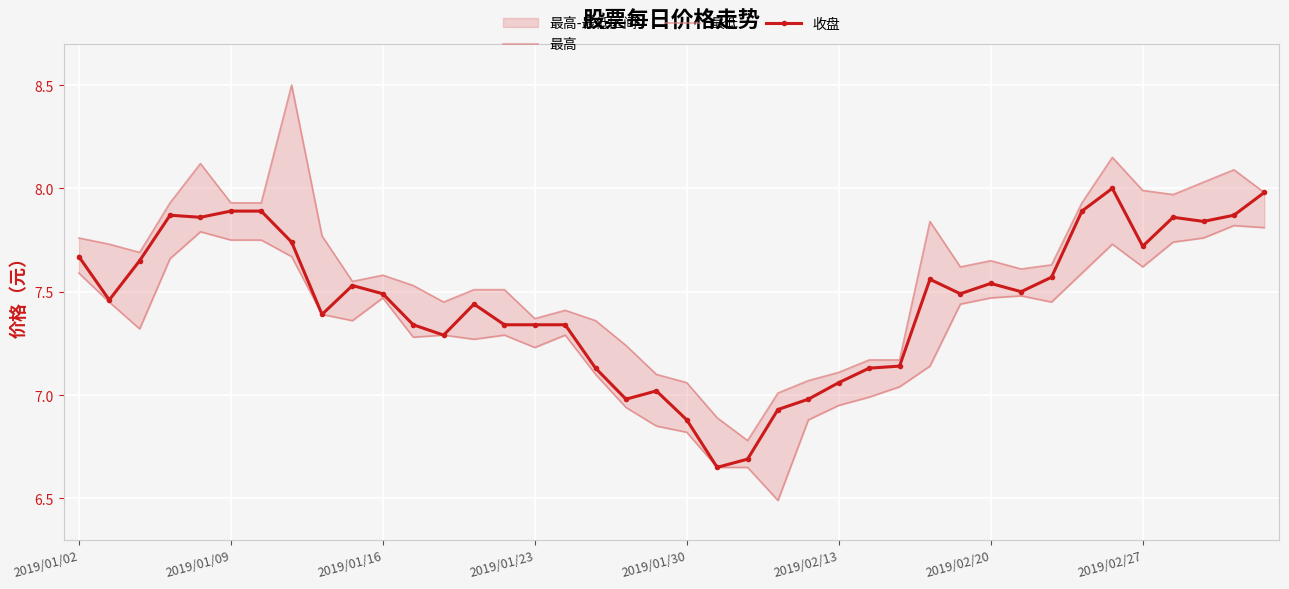

List the series in order of their peak value, lowest first.

最低, 收盘, 最高